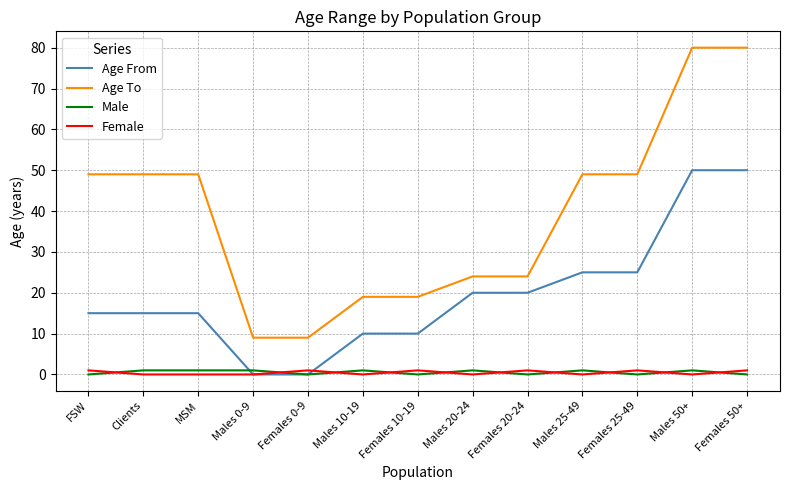

Is the value of Female at Females 10-19 greater than the value of Age From at Males 10-19?

No